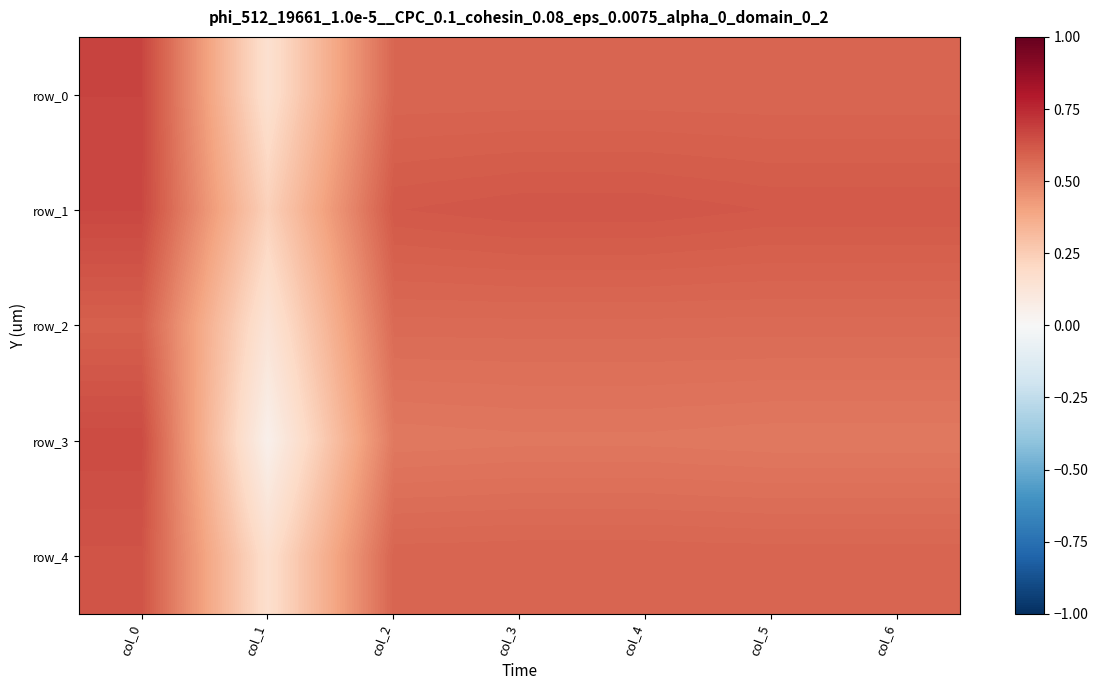

At which category is the sum across all series the highest?

col_0